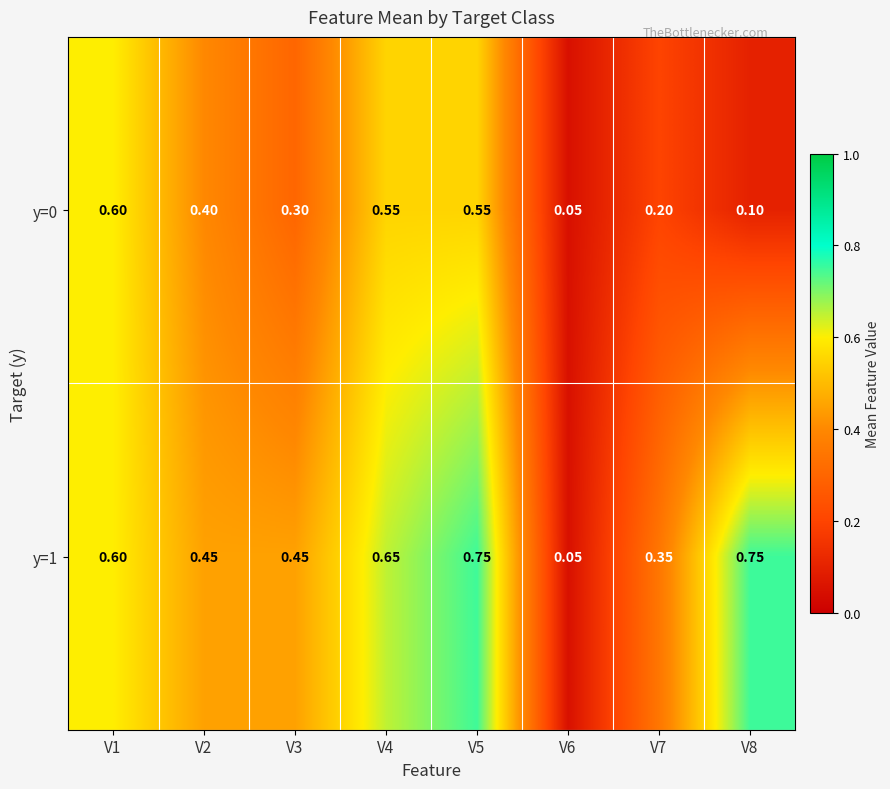

How many data points does each series have?

8